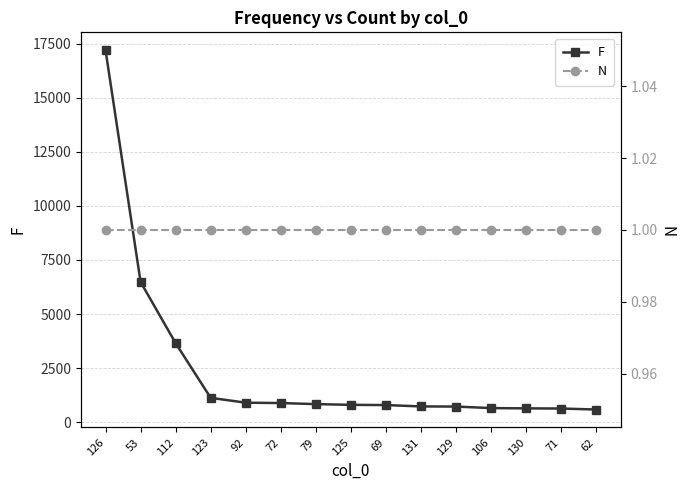

What value does the N series have at 123?

1